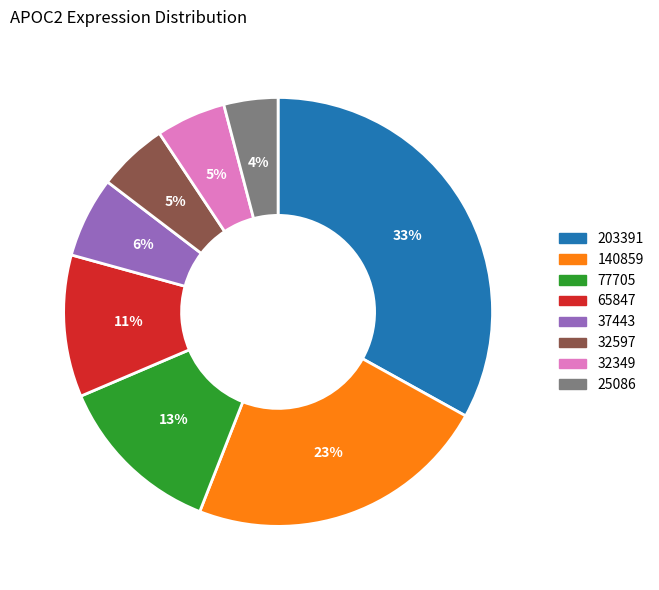

Does any single category account for the majority?

No